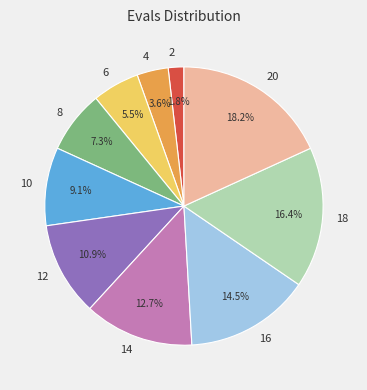

Is it true that 6 is 1% of the pie?

False